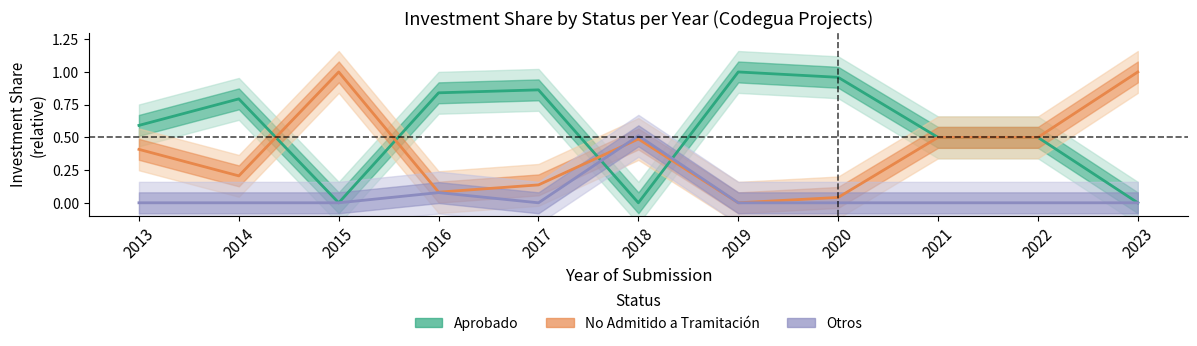

Between 2014 and 2018, which is larger?

2014